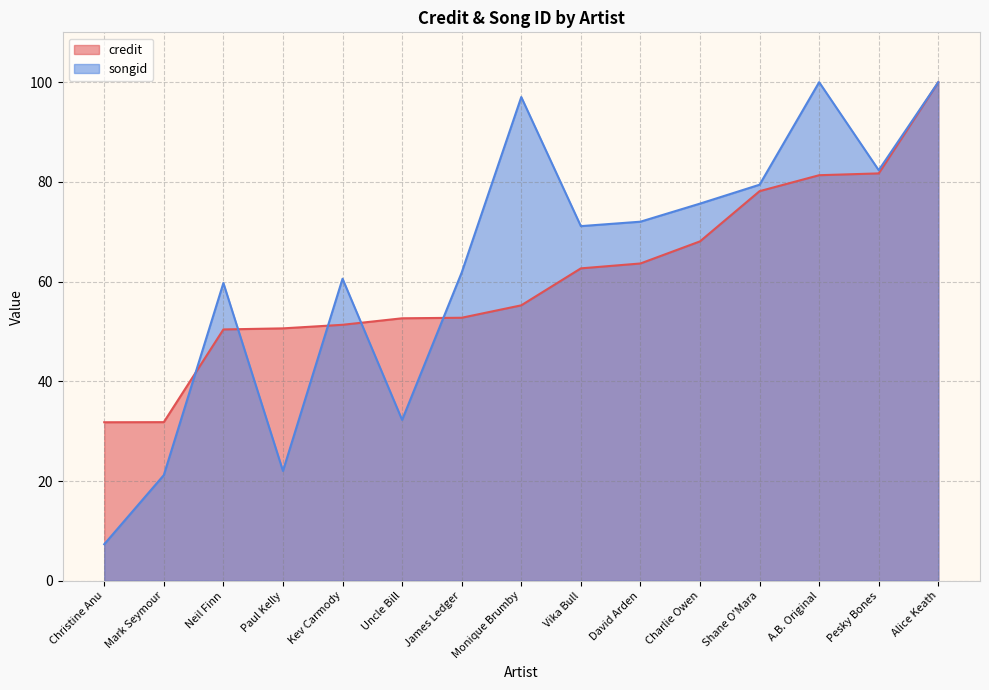

At how many categories does at least one series exceed 24?

15